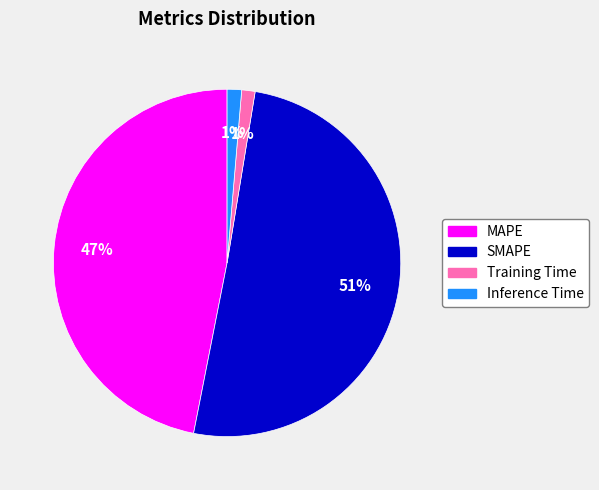

Is the sum of Inference Time and SMAPE greater than half?

Yes